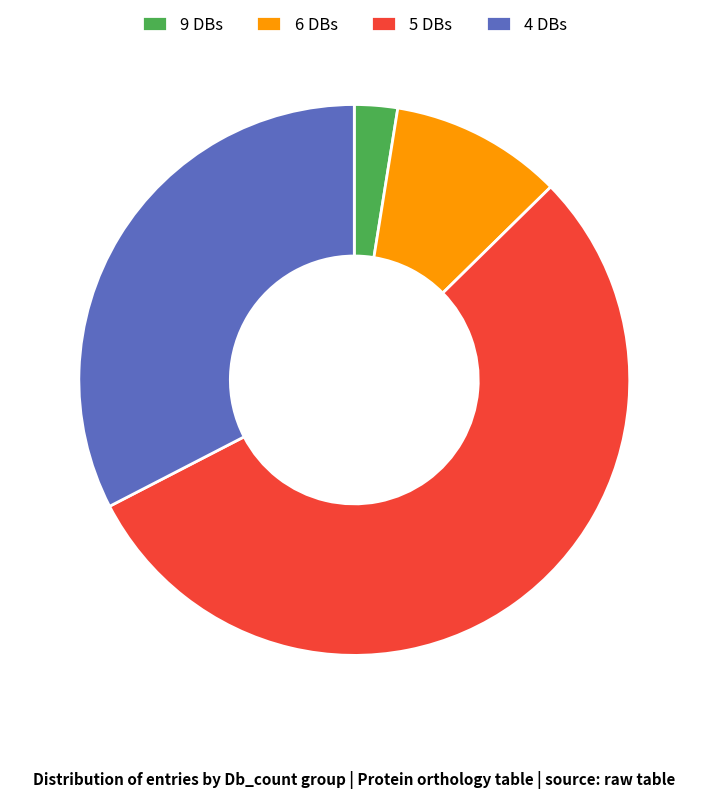

The 5 DBs slice represents 55% of the pie. True or false?

True